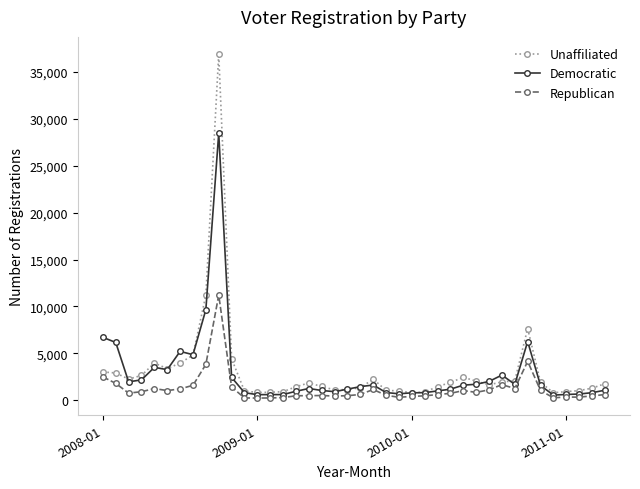

Which series has the widest spread of values?

Unaffiliated